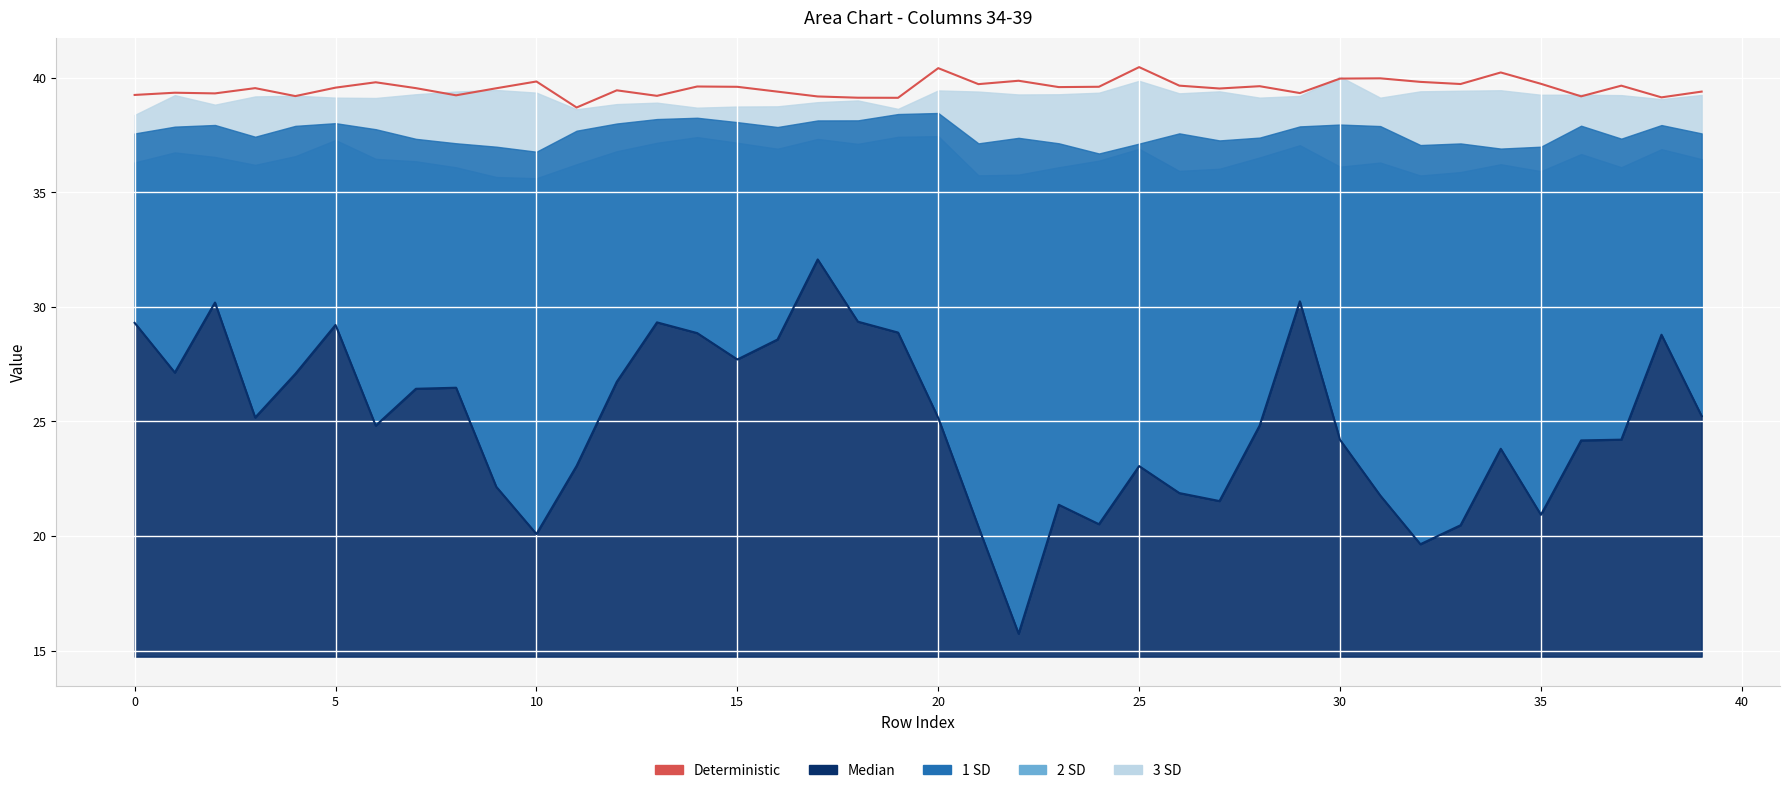

Count the number of values greater than 39.

39